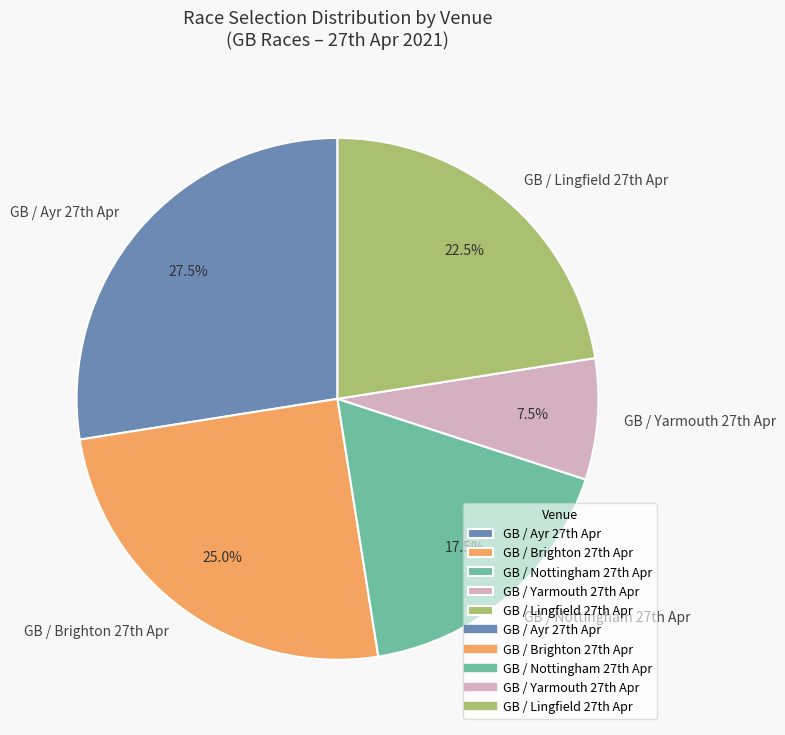

How many segments does this pie chart have?

5